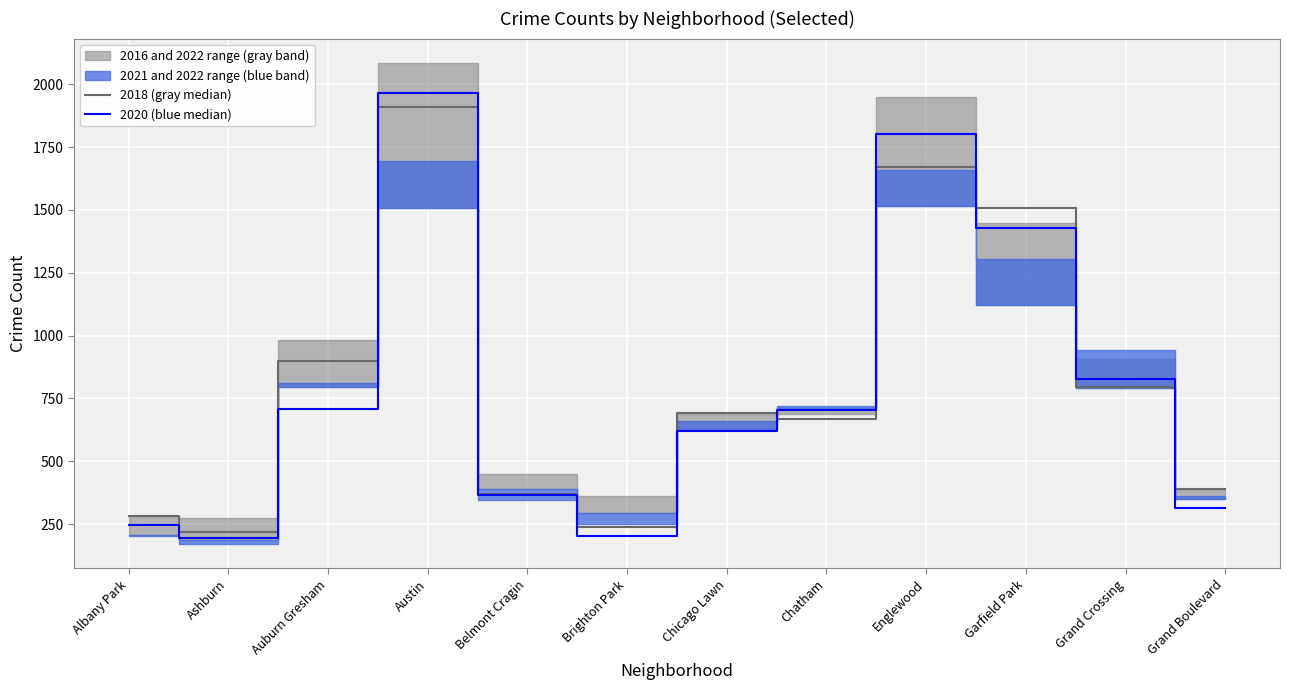

Which has a higher value, Belmont Cragin or Ashburn?

Belmont Cragin